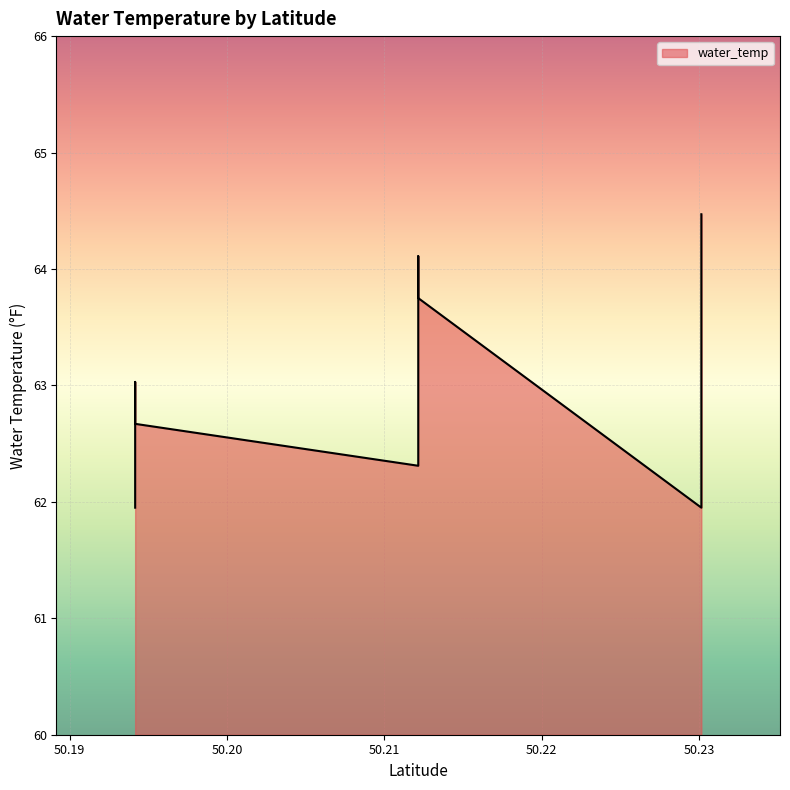

The chart shows a value of 87.7 at 50.2301584. True or false?

False